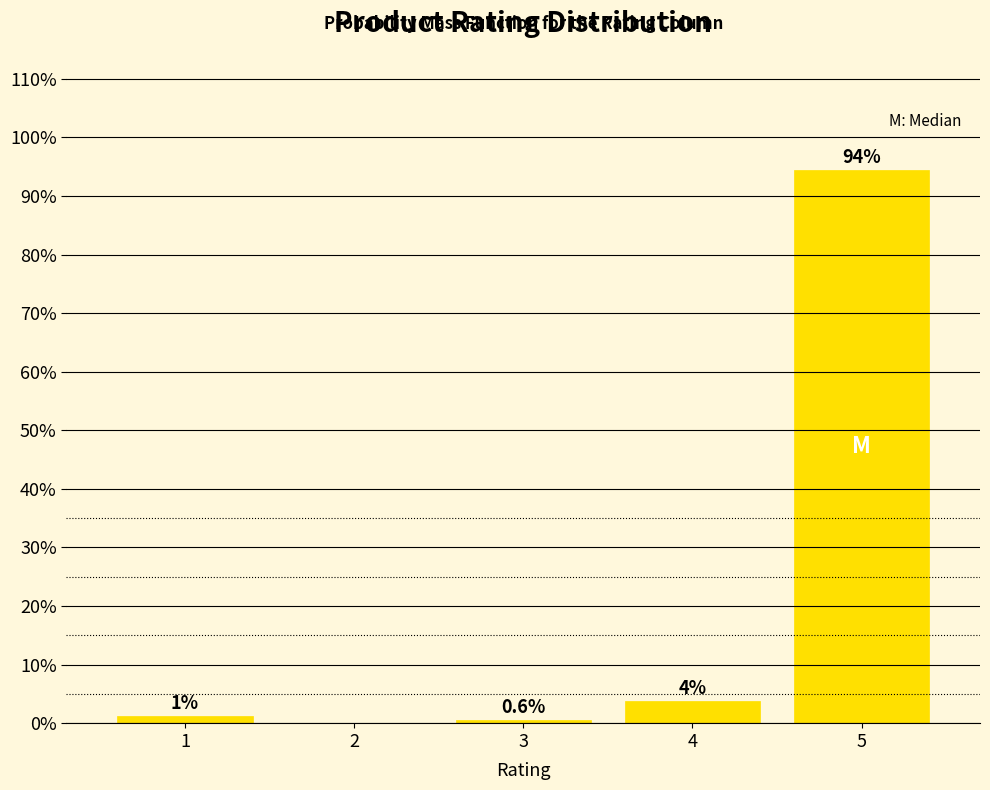

At which label is the value closest to 47?

4